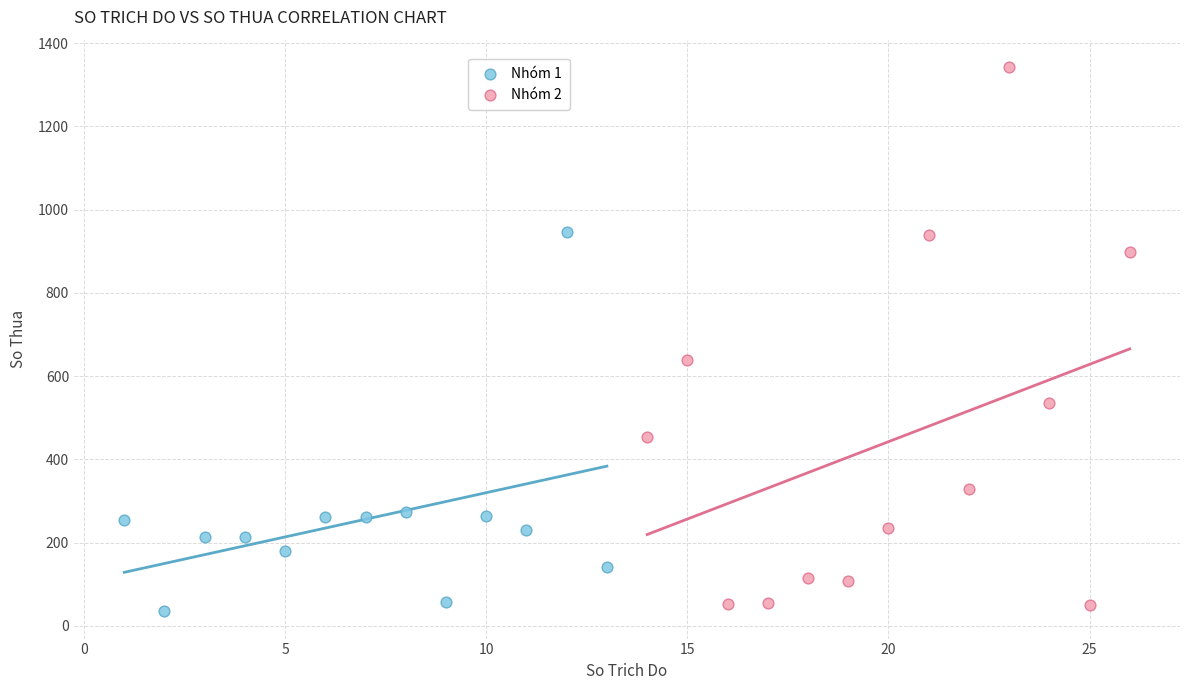

Which series has the largest Y range (max minus min)?

Nhóm 2